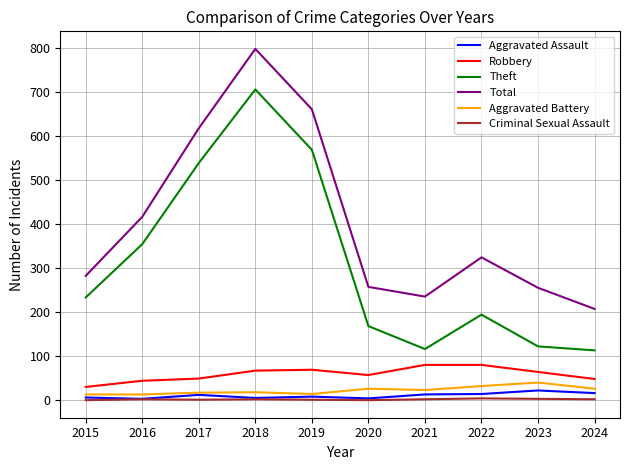

Which series has the largest range (max minus min)?

Theft